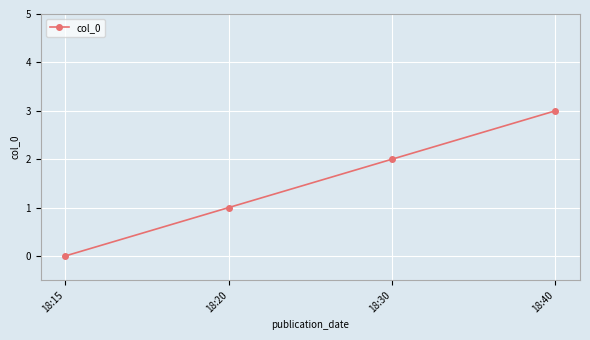

What is the sum of the values at 18:20 and 18:30?

3